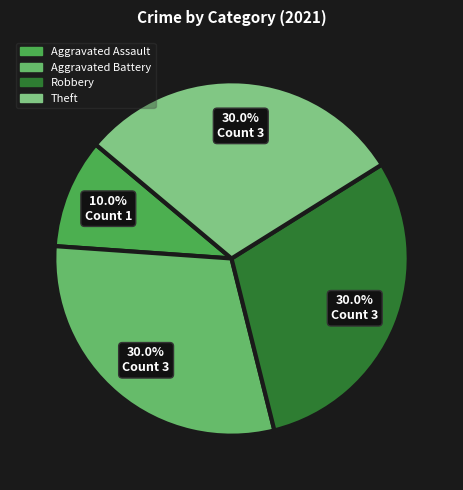

How many slices are in this pie chart?

4